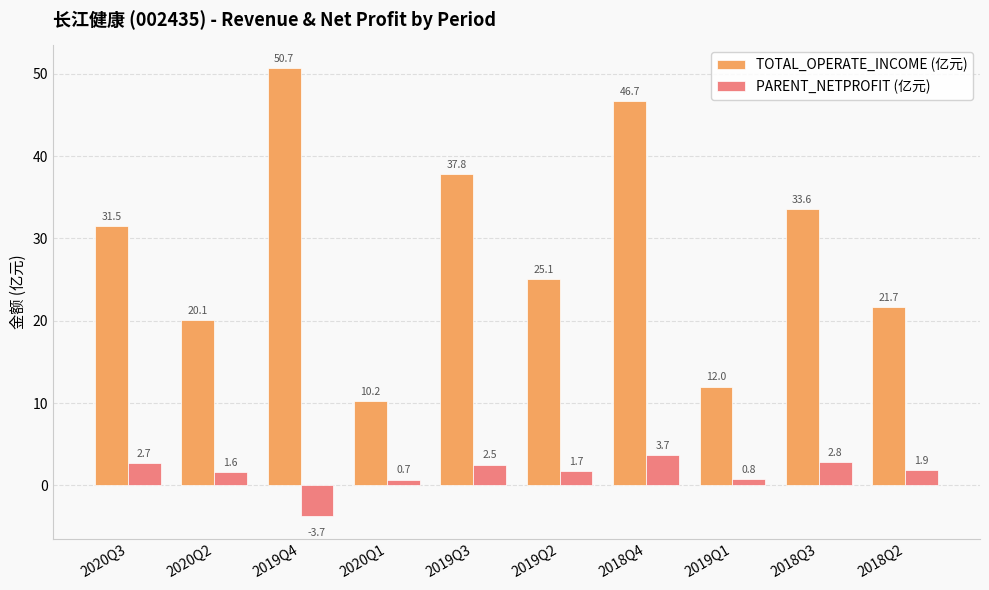

Rank the series at 2020Q2 from highest to lowest value.

TOTAL_OPERATE_INCOME (亿元), PARENT_NETPROFIT (亿元)